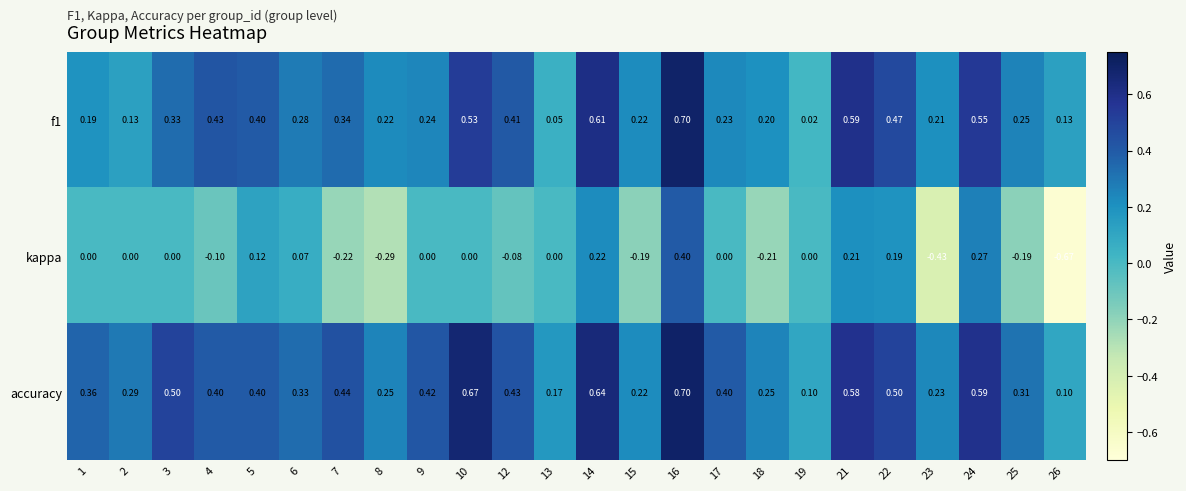

Which series has the widest spread of values?

kappa